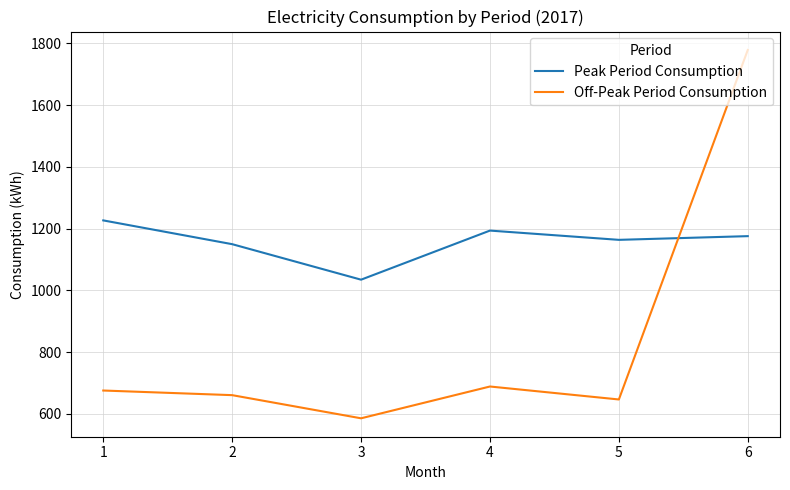

Which series has the largest range (max minus min)?

Off-Peak Period Consumption